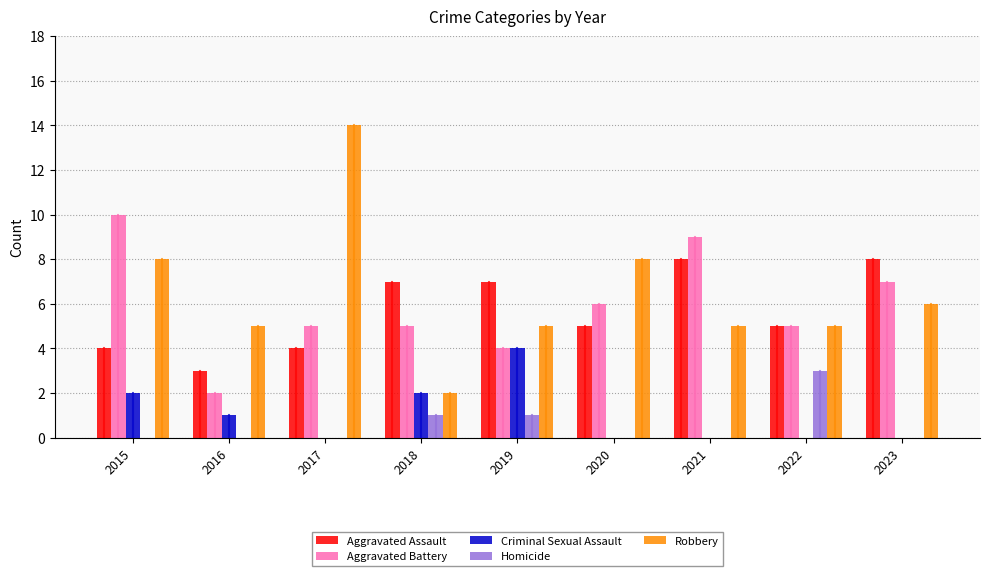

The value of Homicide at 2022 is 5. True or false?

False